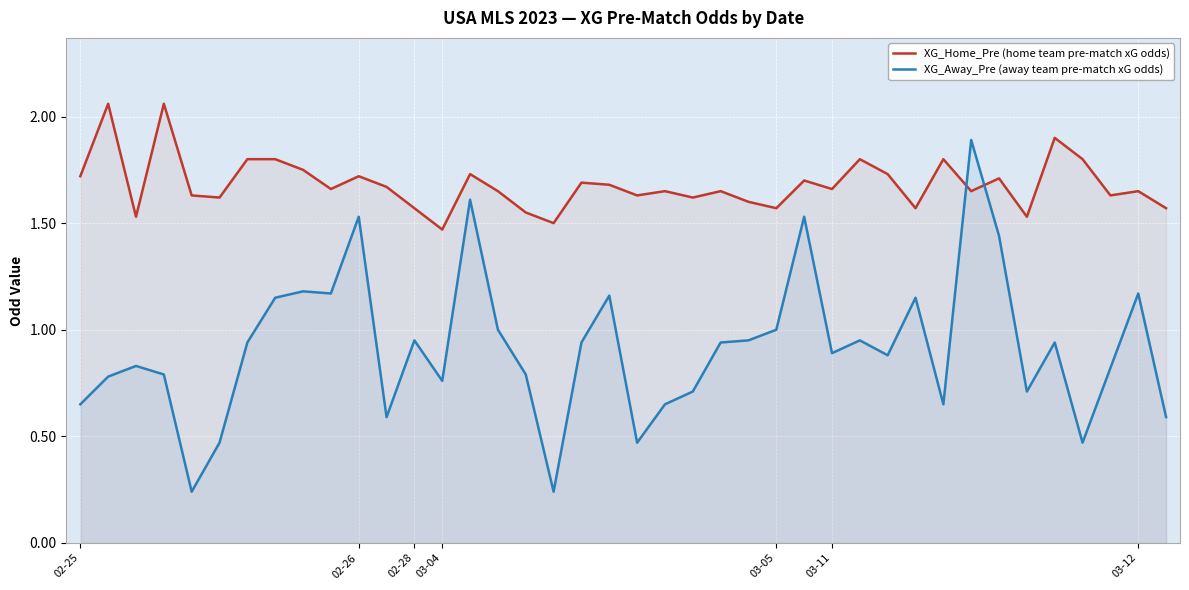

What is the highest value of the XG_Away_Pre (away team pre-match xG odds) series?

1.9